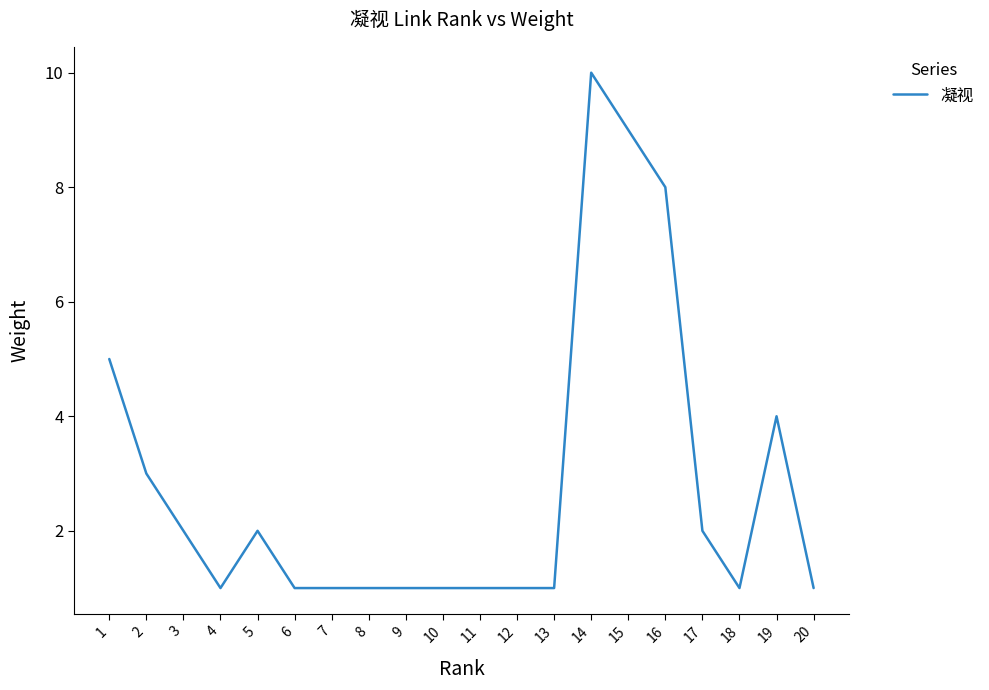

How many series are shown in this chart?

1